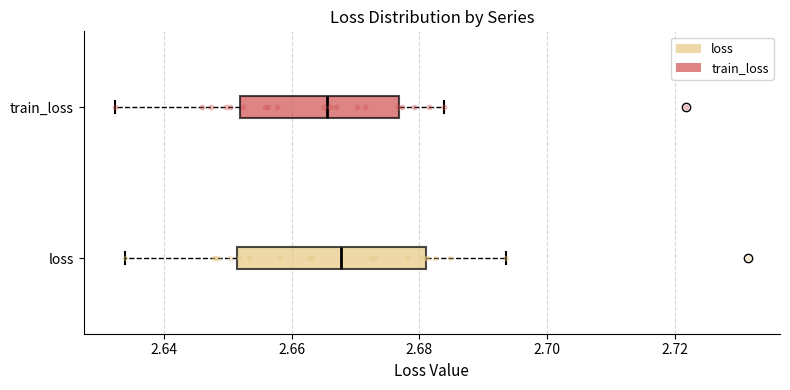

Reading bottom to top, transcribe this box plot: for each box, give where its median line is, the range the box spans, and where its two whiskers end, as read against the x-axis. The values are not printed on the chart, so give them approximately, as read against the axis.

loss: median 2.668, box 2.652 to 2.682, whiskers 2.634 to 2.694
train_loss: median 2.666, box 2.652 to 2.676, whiskers 2.632 to 2.684